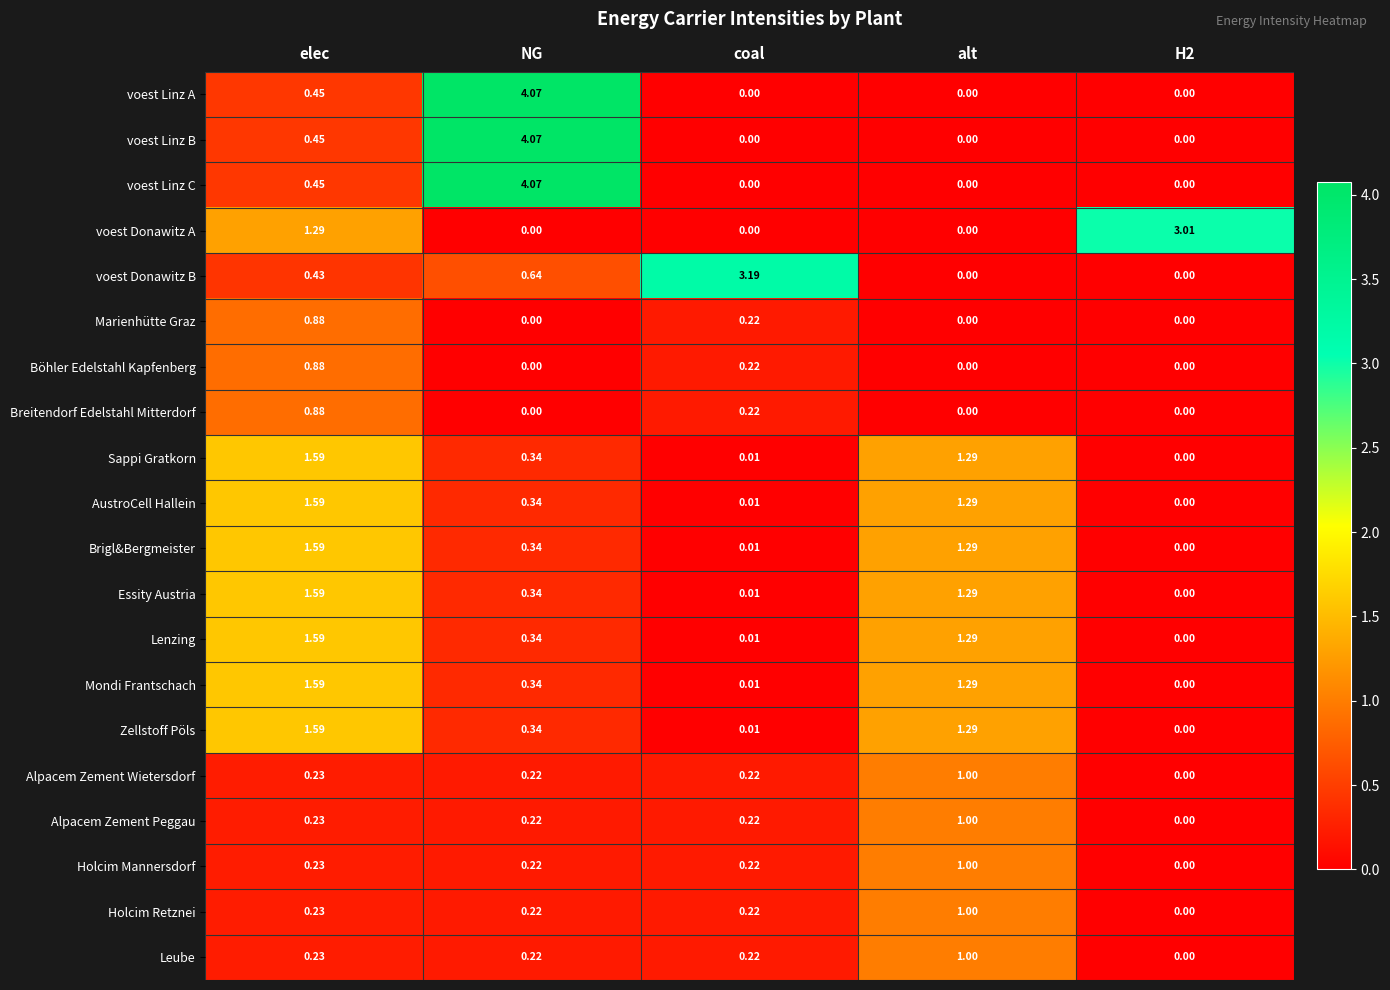

Between coal and H2, which series saw the biggest shift?

voest Donawitz B